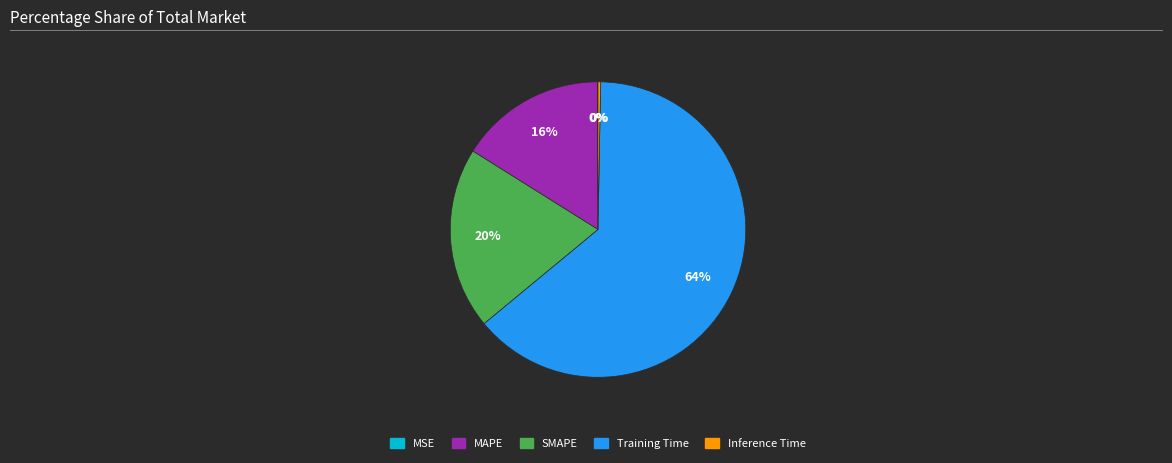

To the nearest percent, what percentage of the pie is Training Time?

64%